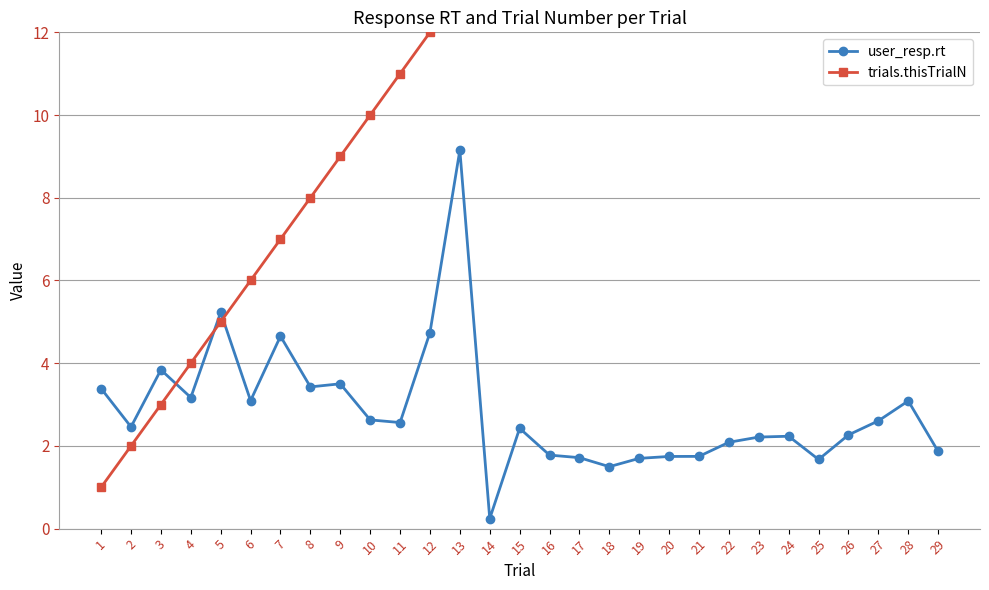

How many values in the user_resp.rt series exceed 2?

20